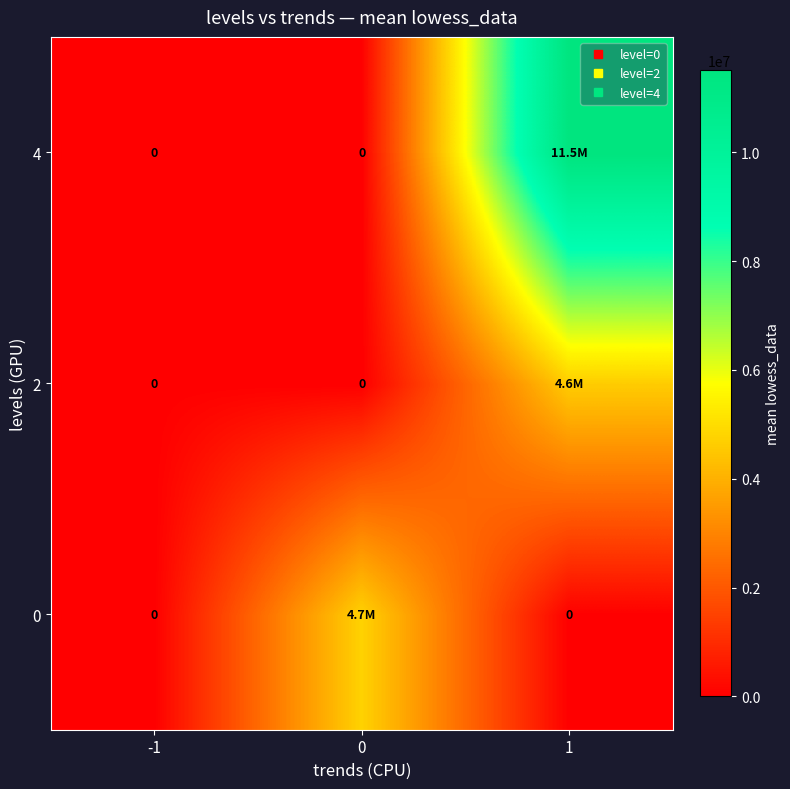

What is the difference between the 4 values at 1 and -1?

11509826.6